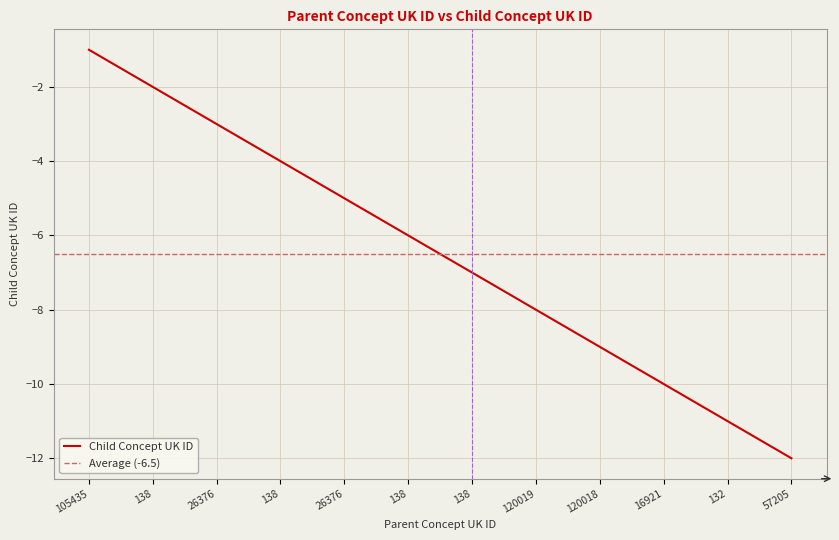

True or false: the data shows -5 at 26376.

True